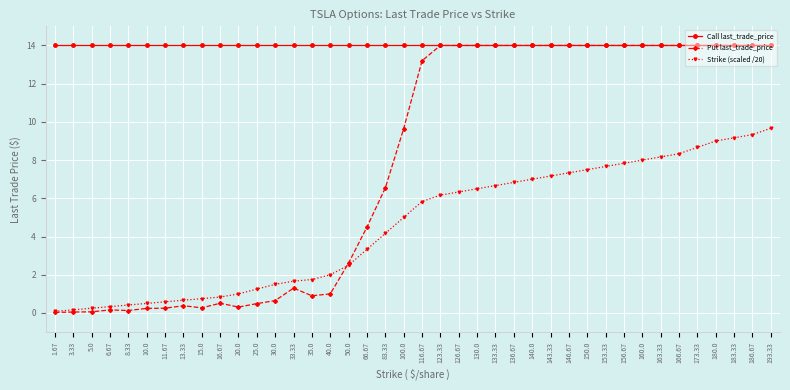

What is the label of the 34th point from the left?

163.33